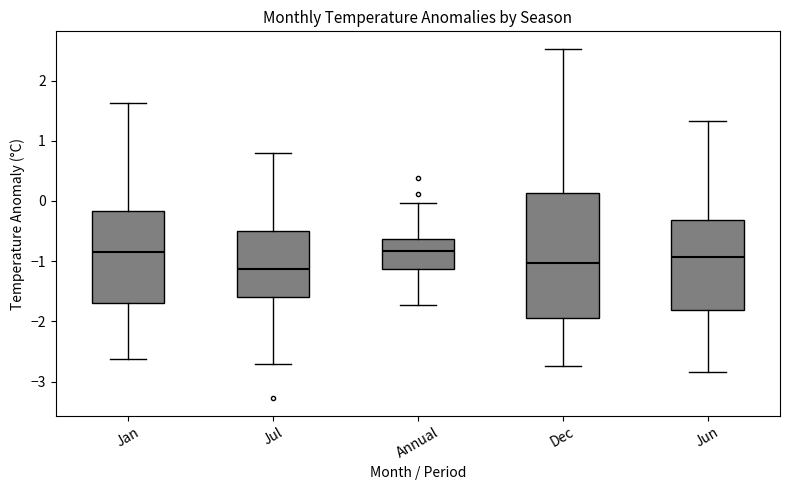

Where does the lower whisker of the box for Dec end on the y-axis? The values are not printed on the chart, so give them approximately, as read against the axis.

-2.7